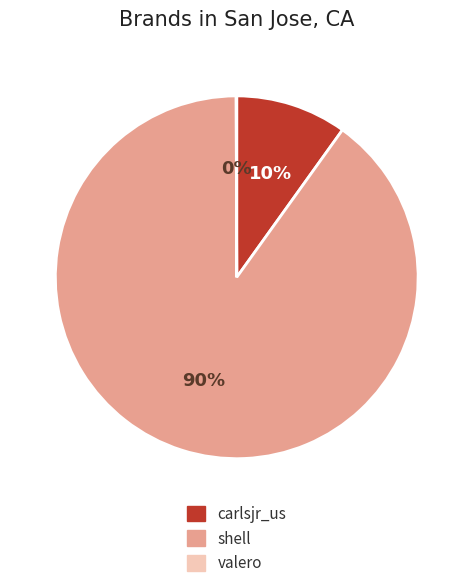

To the nearest percent, what is the average slice percentage?

33%